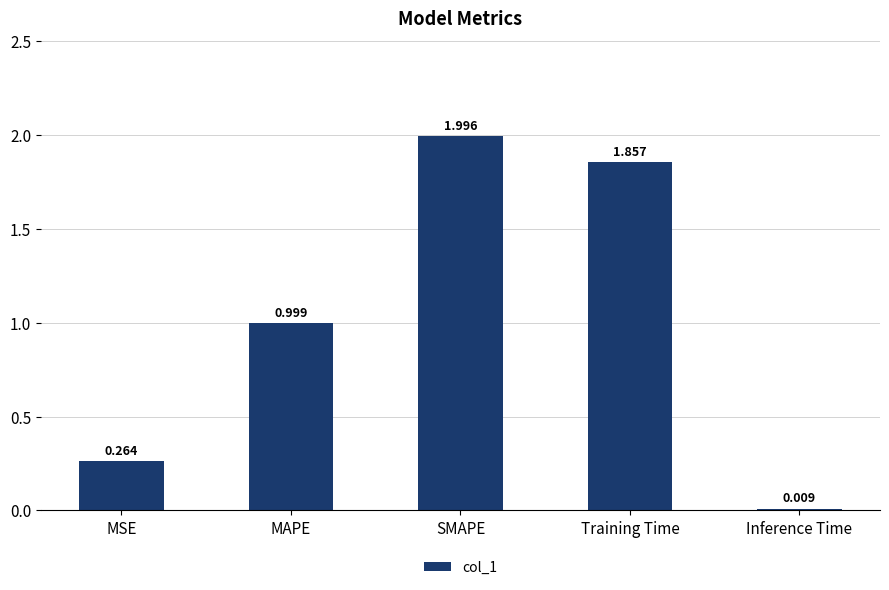

What position from the left is MSE?

1